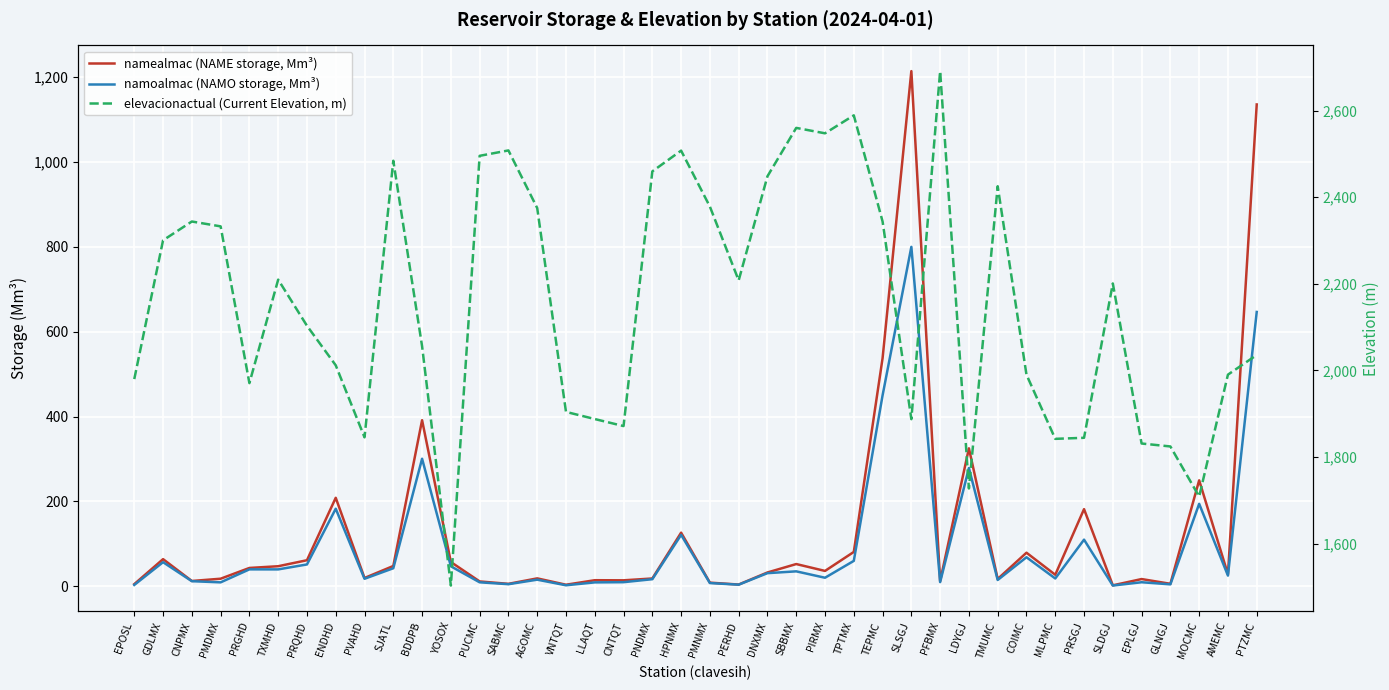

Which series has the widest spread of values?

namealmac (NAME storage, Mm³)